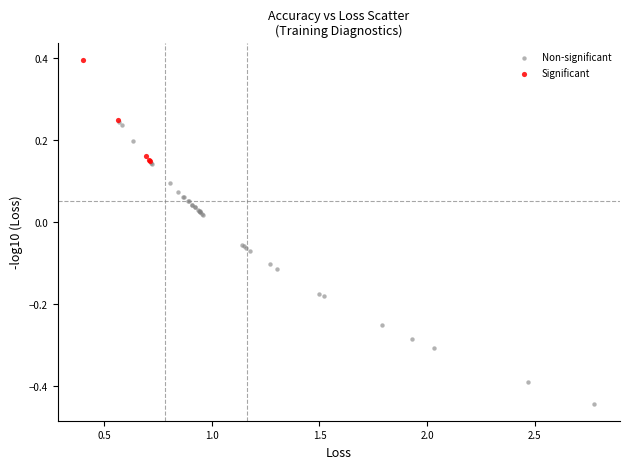

Which series contains the lowest Y value?

Non-significant